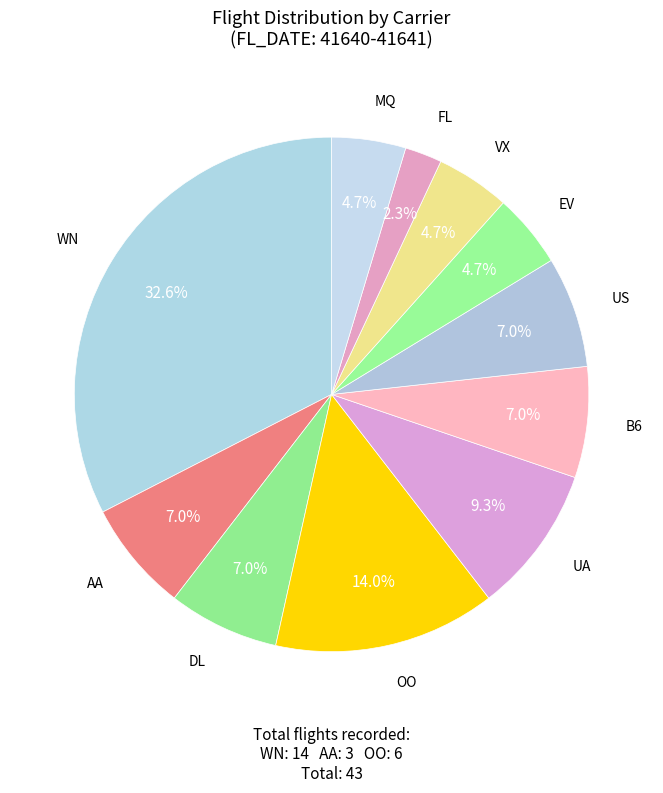

True or false: FL accounts for 2% of the total.

True